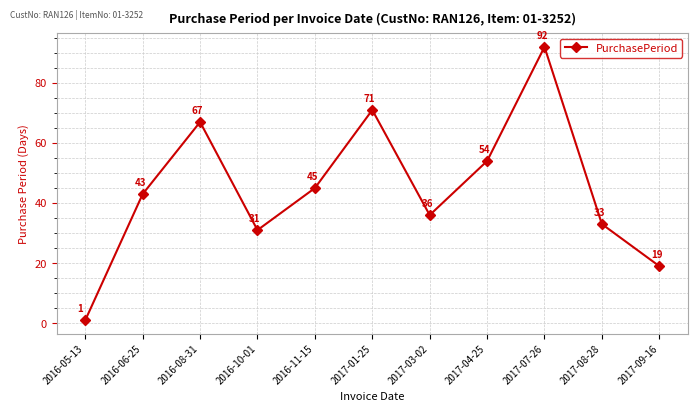

Reading left to right, transcribe all the data shown in this chart.

2016-05-13=1	2016-06-25=43	2016-08-31=67	2016-10-01=31	2016-11-15=45	2017-01-25=71	2017-03-02=36	2017-04-25=54	2017-07-26=92	2017-08-28=33	2017-09-16=19